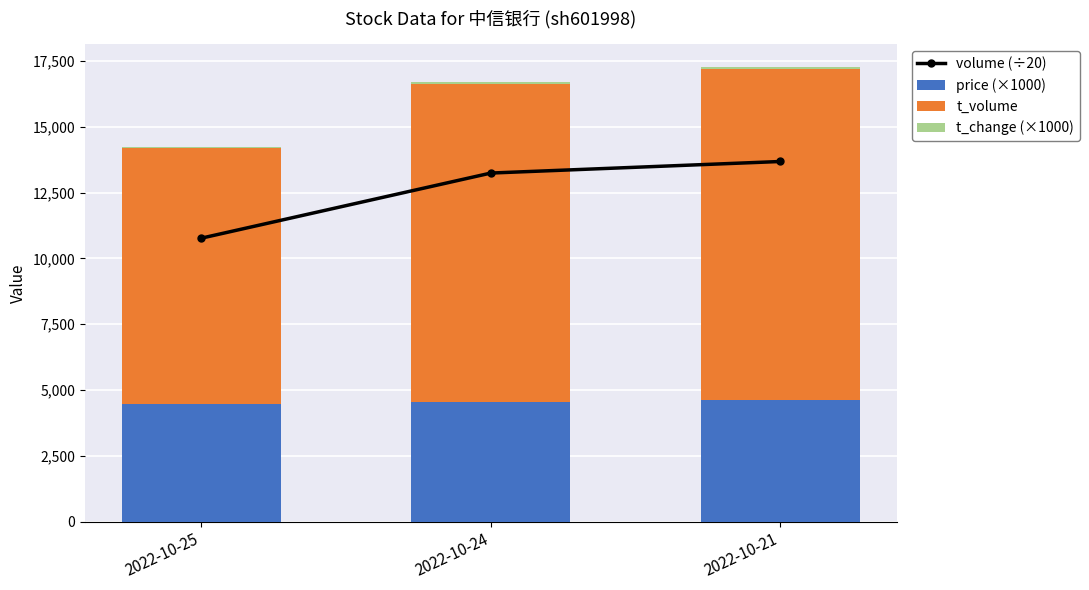

What is the difference between the second highest and minimum values in the t_volume series?

2355.0